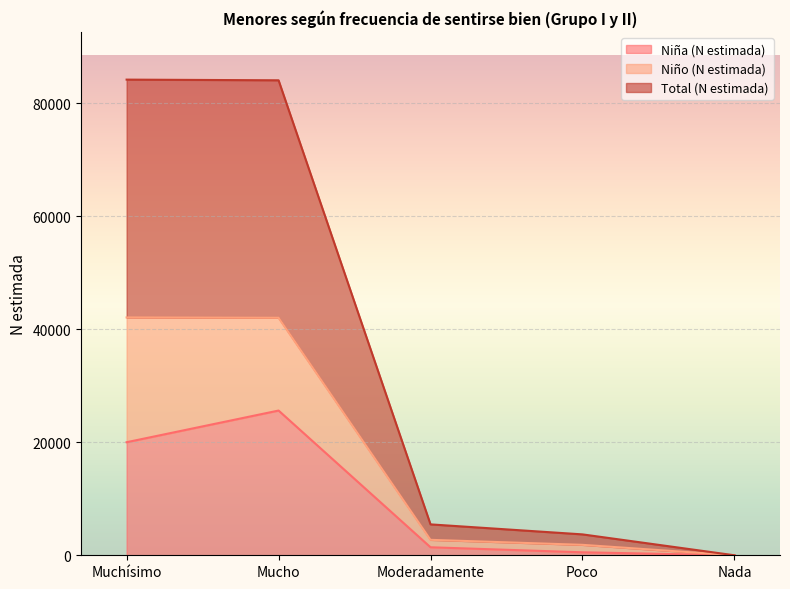

What are all the series names shown in the legend?

Niña (N estimada), Niño (N estimada), Total (N estimada)